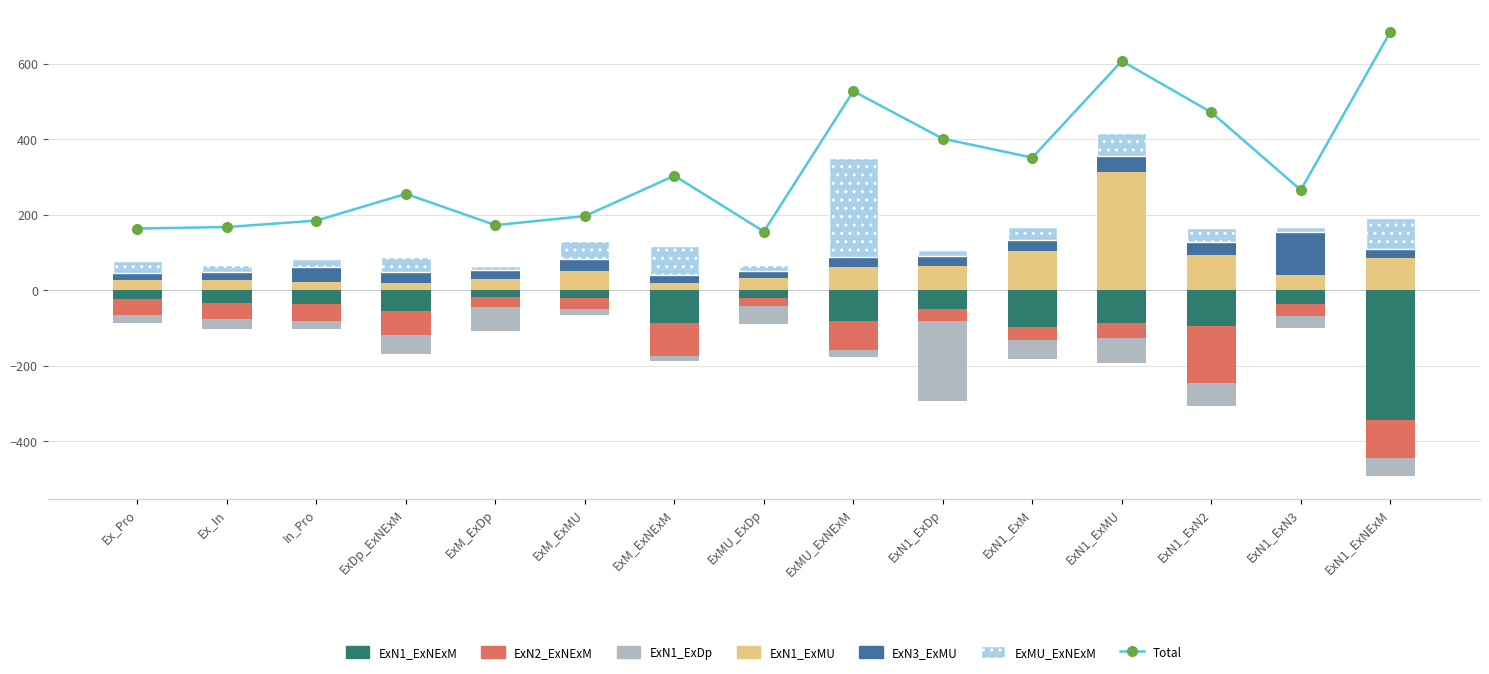

Reading left to right, what are all the values shown in this chart?

ExN1_ExNExM: Ex_Pro=-24	Ex_In=-33	In_Pro=-35	ExDp_ExNExM=-55	ExM_ExDp=-17	ExM_ExMU=-20	ExM_ExNExM=-87	ExMU_ExDp=-19	ExMU_ExNExM=-81	ExN1_ExDp=-49	ExN1_ExM=-96	ExN1_ExMU=-85	ExN1_ExN2=-93	ExN1_ExN3=-35	ExN1_ExNExM=-344
ExN2_ExNExM: Ex_Pro=-41	Ex_In=-44	In_Pro=-45	ExDp_ExNExM=-63	ExM_ExDp=-27	ExM_ExMU=-29	ExM_ExNExM=-87	ExMU_ExDp=-22	ExMU_ExNExM=-77	ExN1_ExDp=-31	ExN1_ExM=-36	ExN1_ExMU=-41	ExN1_ExN2=-152	ExN1_ExN3=-33	ExN1_ExNExM=-100
ExN1_ExDp: Ex_Pro=-21	Ex_In=-24	In_Pro=-22	ExDp_ExNExM=-50	ExM_ExDp=-64	ExM_ExMU=-17	ExM_ExNExM=-12	ExMU_ExDp=-47	ExMU_ExNExM=-18	ExN1_ExDp=-214	ExN1_ExM=-51	ExN1_ExMU=-66	ExN1_ExN2=-62	ExN1_ExN3=-31	ExN1_ExNExM=-49
ExN1_ExMU: Ex_Pro=27	Ex_In=27	In_Pro=23	ExDp_ExNExM=21	ExM_ExDp=29	ExM_ExMU=51	ExM_ExNExM=19	ExMU_ExDp=32	ExMU_ExNExM=61	ExN1_ExDp=66	ExN1_ExM=105	ExN1_ExMU=314	ExN1_ExN2=93	ExN1_ExN3=40	ExN1_ExNExM=85
ExN3_ExMU: Ex_Pro=19	Ex_In=22	In_Pro=38	ExDp_ExNExM=27	ExM_ExDp=24	ExM_ExMU=31	ExM_ExNExM=21	ExMU_ExDp=19	ExMU_ExNExM=27	ExN1_ExDp=24	ExN1_ExM=28	ExN1_ExMU=41	ExN1_ExN2=36	ExN1_ExN3=115	ExN1_ExNExM=26
ExMU_ExNExM: Ex_Pro=32	Ex_In=18	In_Pro=22	ExDp_ExNExM=40	ExM_ExDp=12	ExM_ExMU=49	ExM_ExNExM=78	ExMU_ExDp=17	ExMU_ExNExM=264	ExN1_ExDp=18	ExN1_ExM=36	ExN1_ExMU=61	ExN1_ExN2=36	ExN1_ExN3=12	ExN1_ExNExM=81